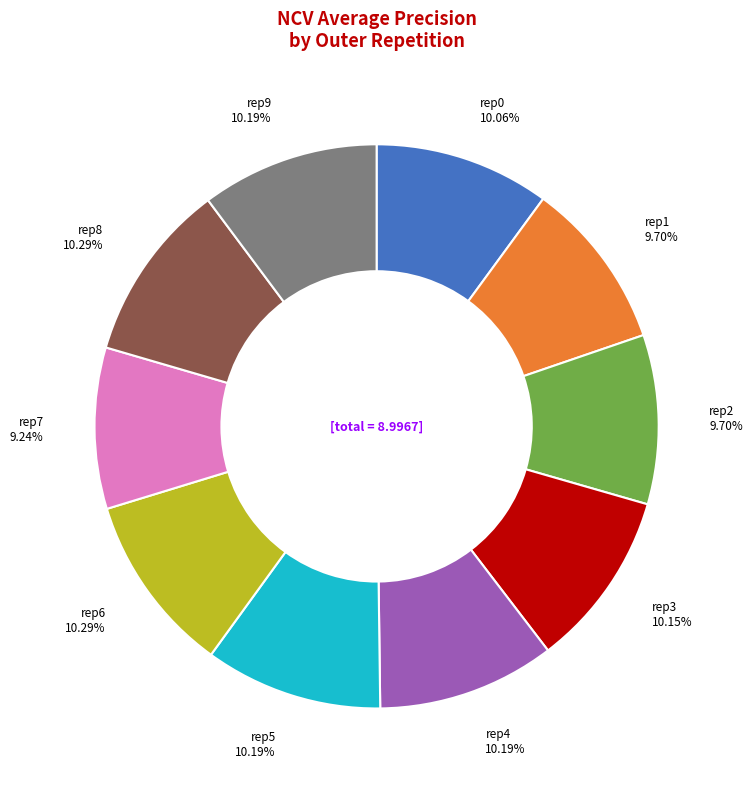

Does any single category account for the majority?

No